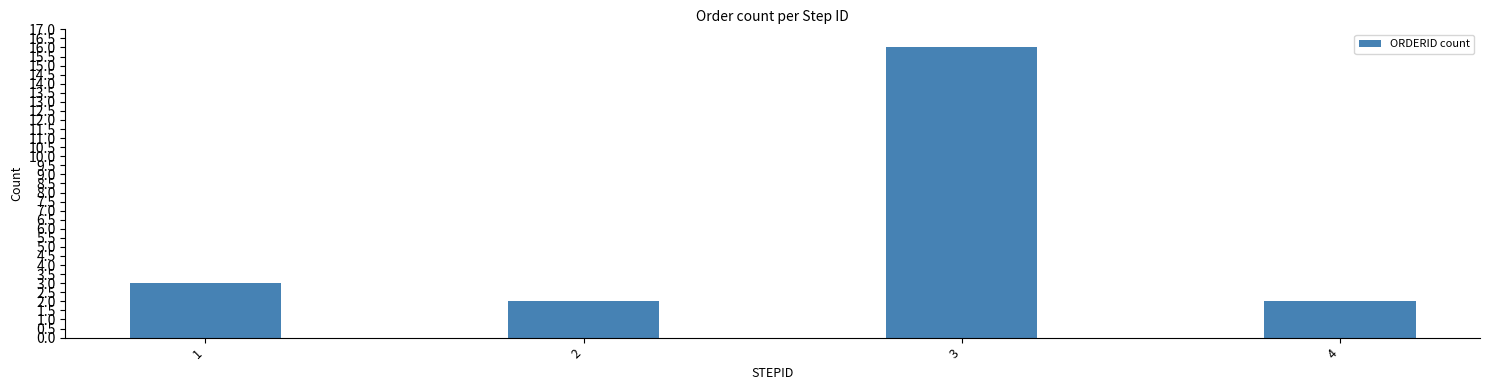

Reading left to right, transcribe all the data shown in this chart.

3	2	16	2